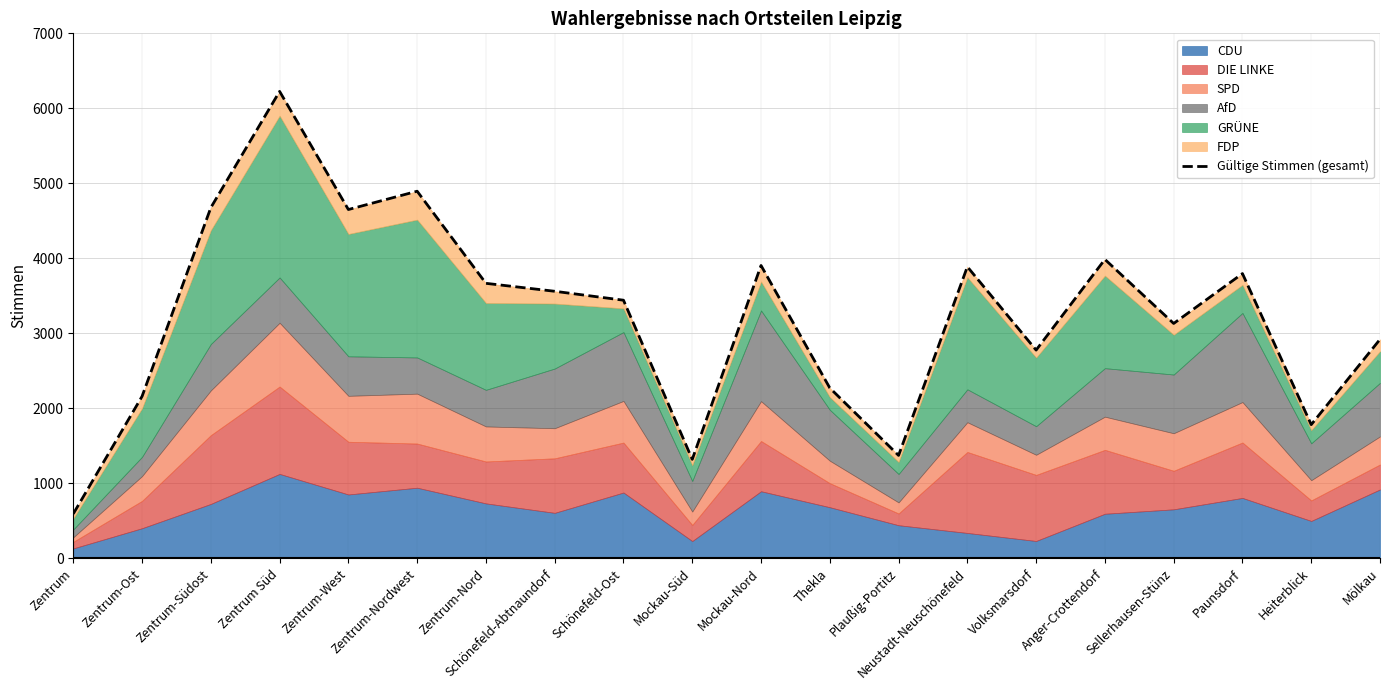

Where is the data nearest to the value 3410?

Schönefeld-Ost